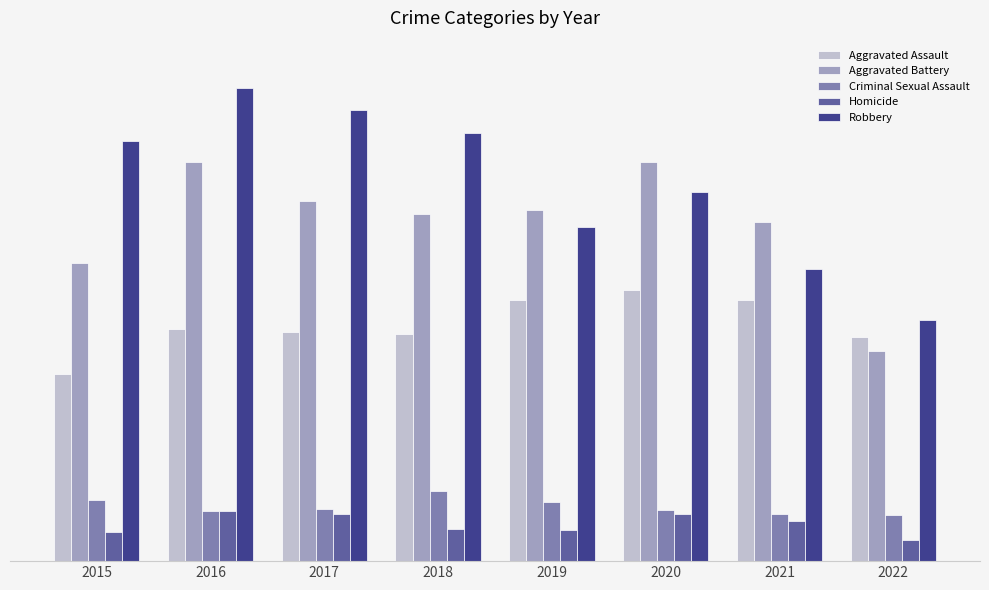

What is the average value of the Criminal Sexual Assault series?

94